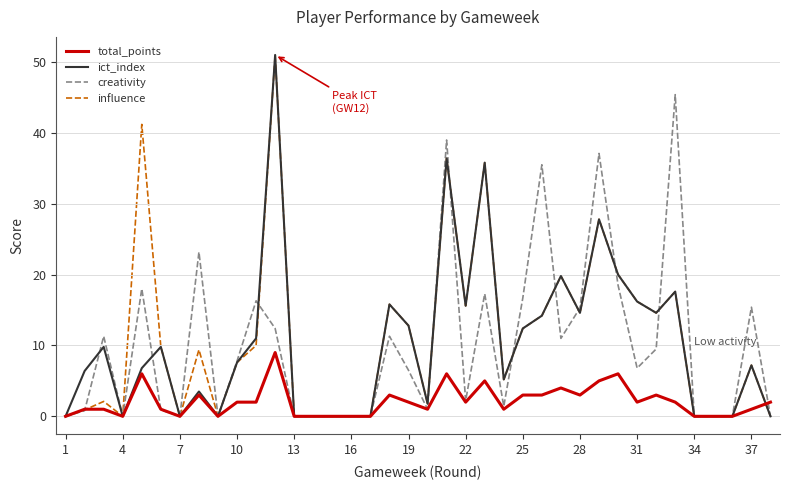

How many intersections are there between ict_index and total_points?

1